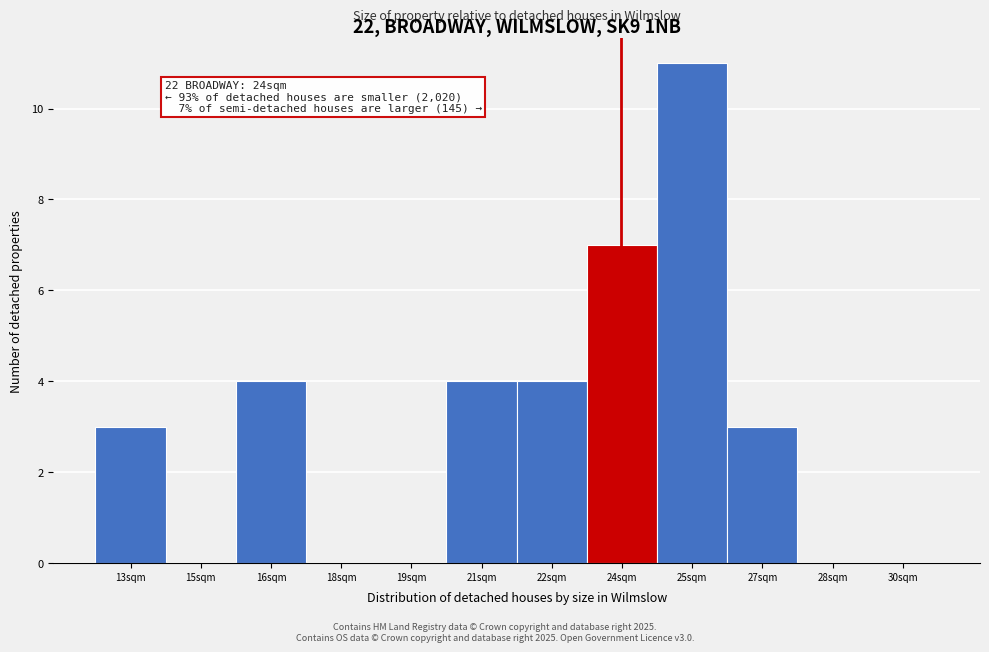

Reading right to left, list all the values displayed in this chart.

30sqm=0	28sqm=0	27sqm=3	25sqm=11	24sqm=7	22sqm=4	21sqm=4	19sqm=0	18sqm=0	16sqm=4	15sqm=0	13sqm=3